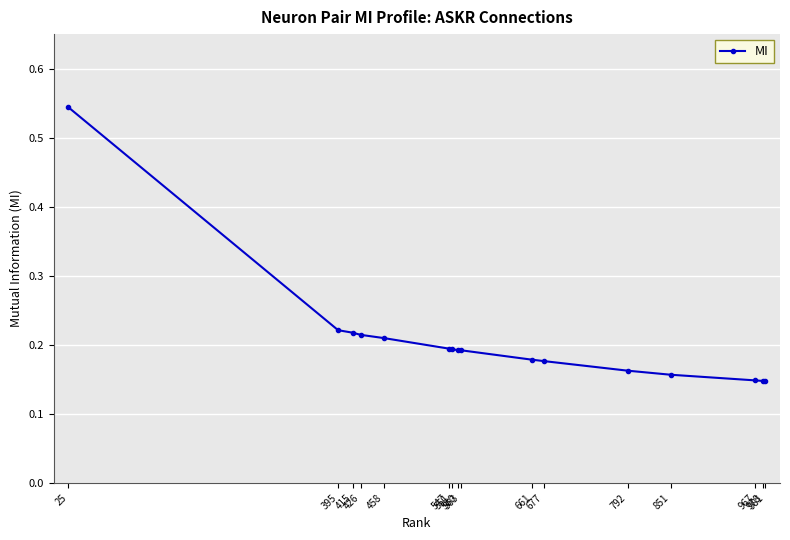

What is the sum of all values?

3.3